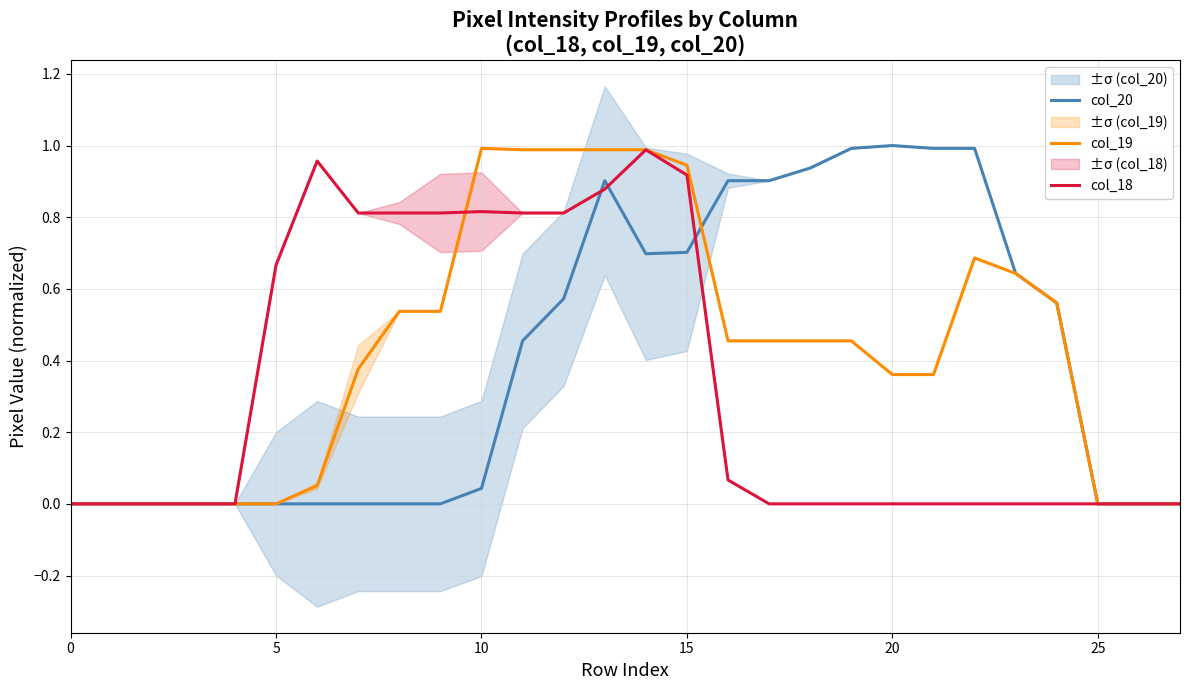

How many intersections are there between col_20 and col_19?

1